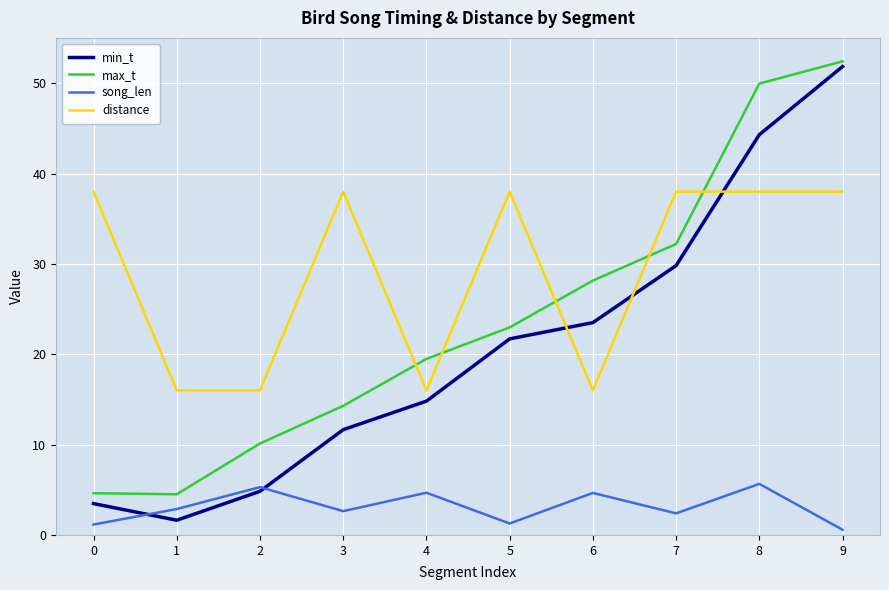

At which category is the sum across all series the highest?

9